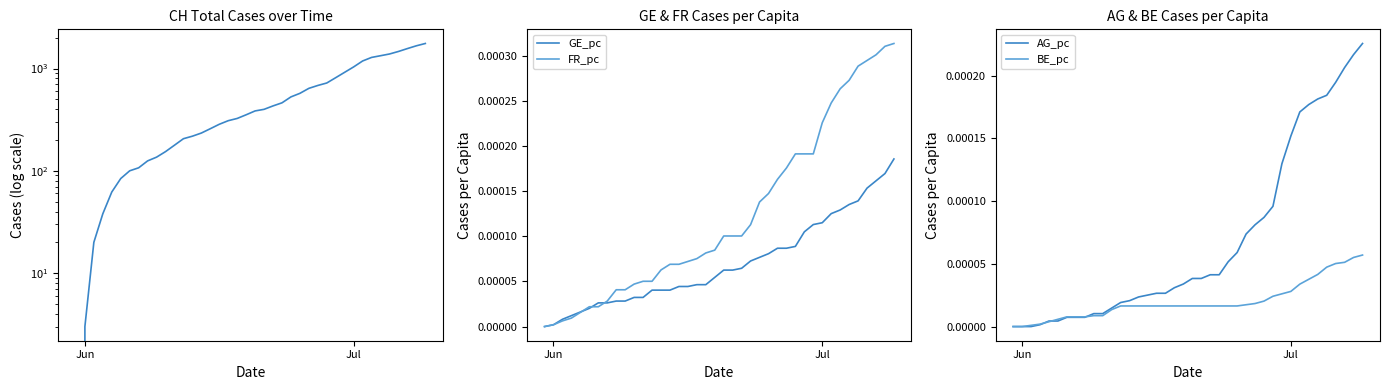

Does the chart display data point markers on the line(s)?

No